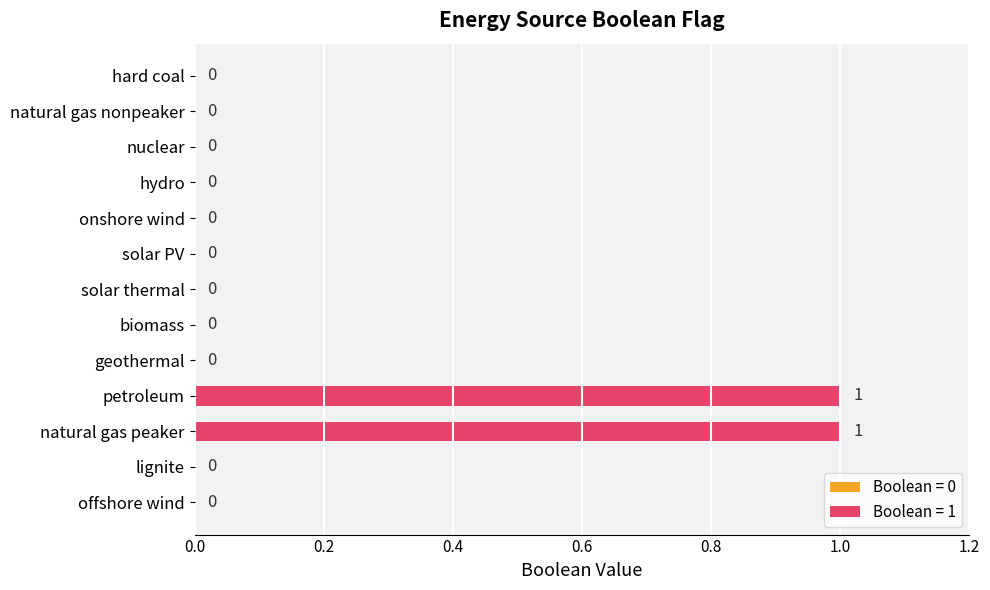

What is the sum of all values?

2